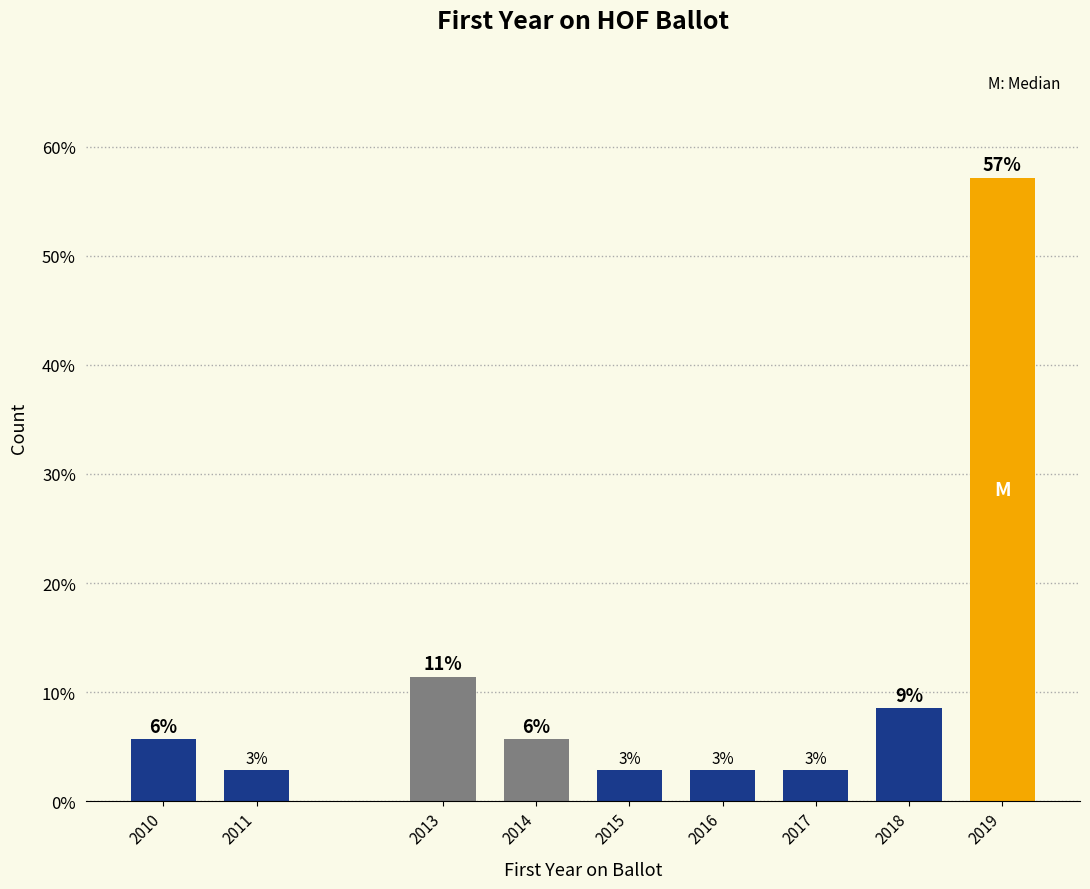

How many bars are there in total?

9